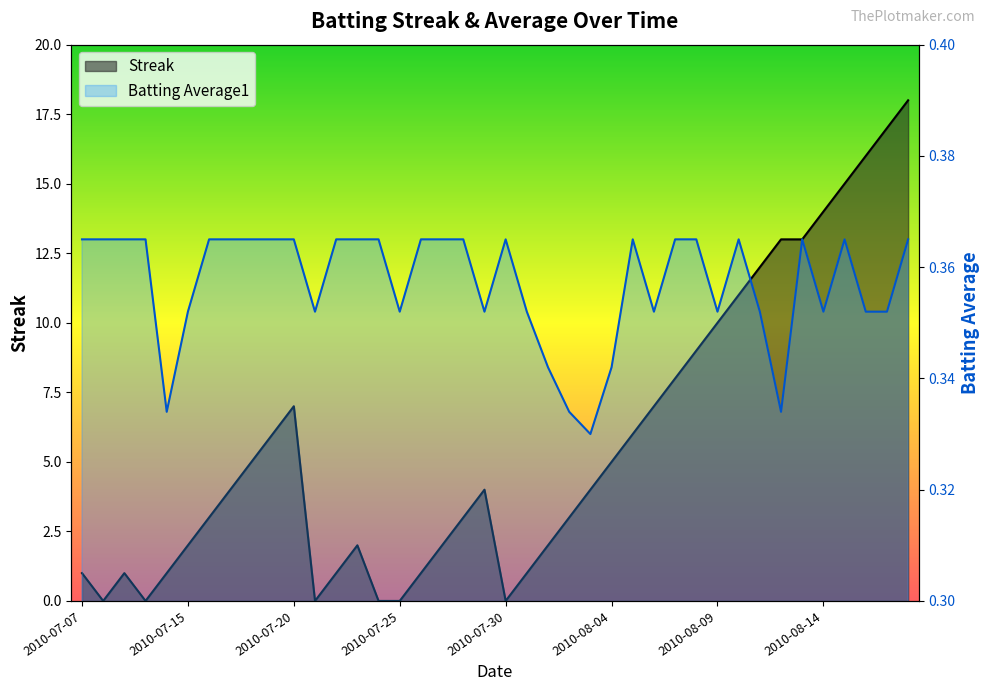

What is the value of the Batting Average1 point at the 5th from the left?

0.3